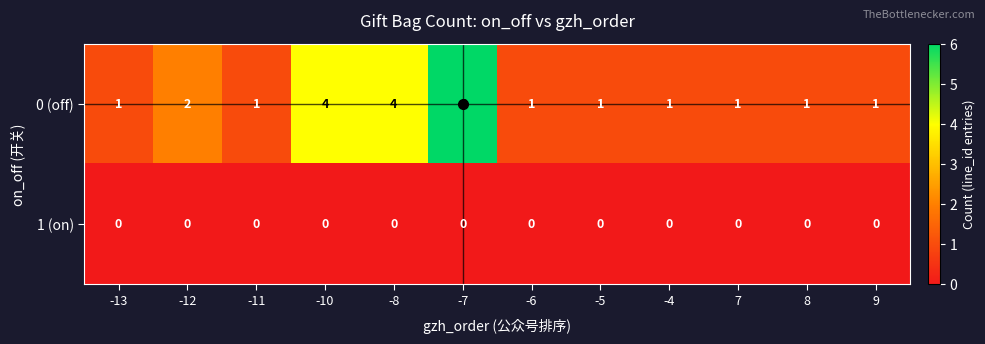

Which series has the largest total across all categories?

0 (off)